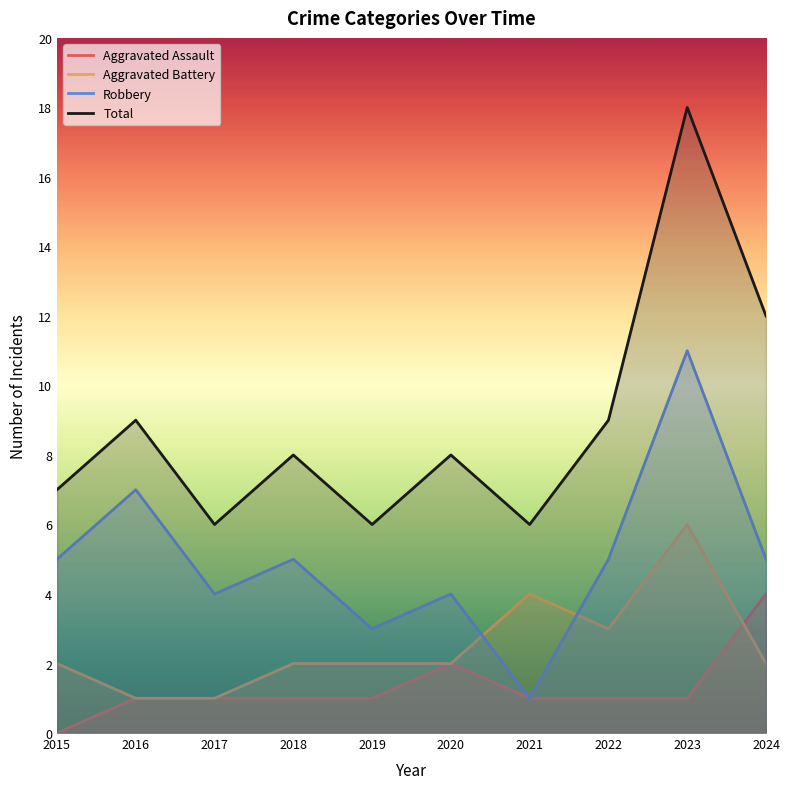

Which series has the largest total across all categories?

Total